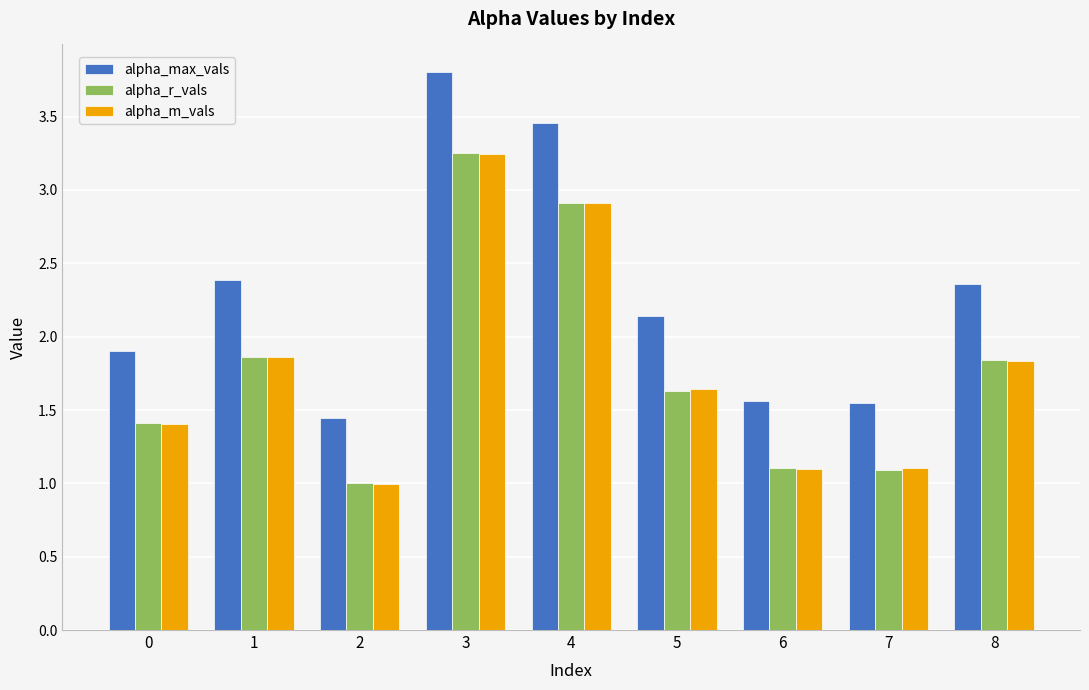

What is the greatest value displayed?

3.8